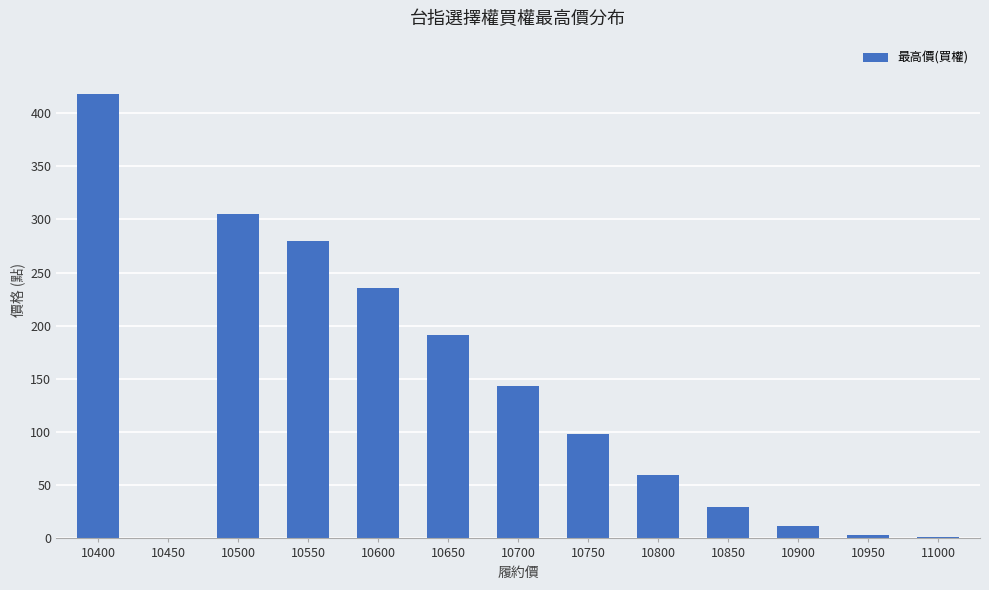

Approximately how many times larger is the value at 10850 compared to 10750?

0.3